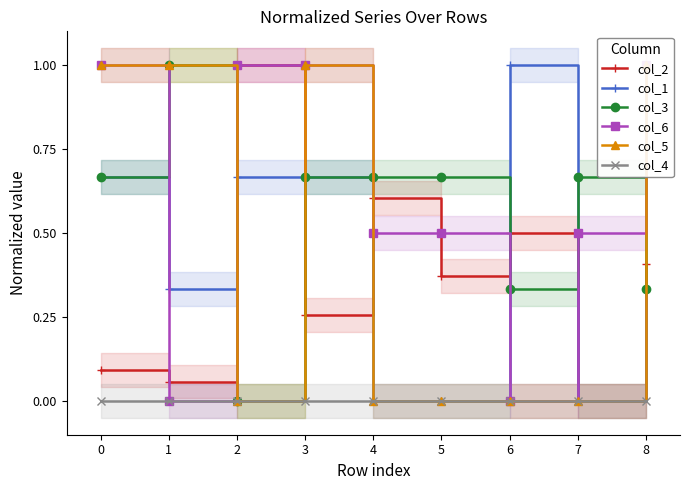

True or false: col_3 has more than 2 interior local peaks.

False